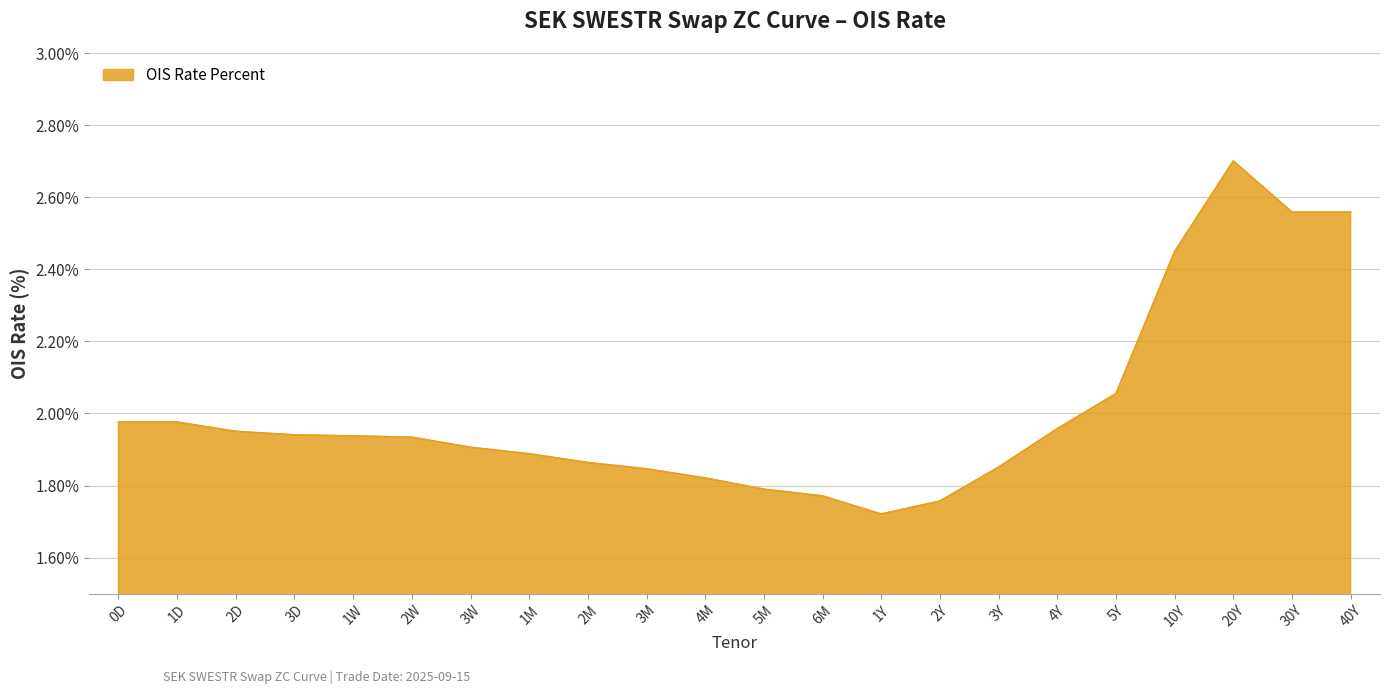

What is the change in value from 1W to 20Y?

+0.8